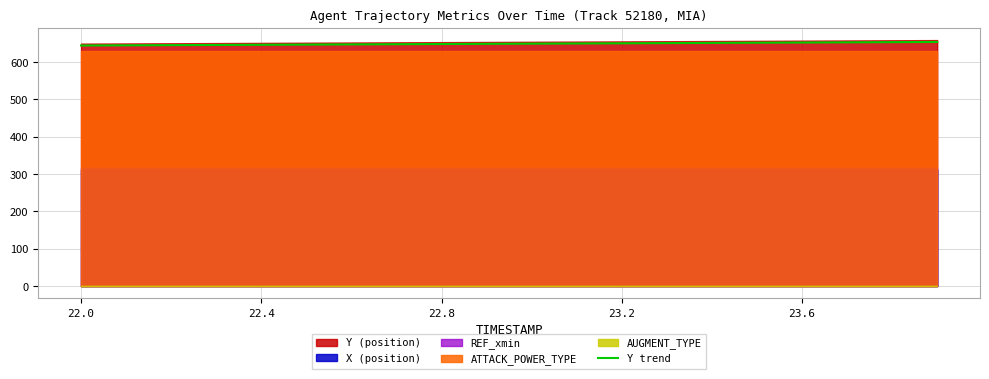

True or false: Y trend has a value of 1078.5 at 22.0.

False